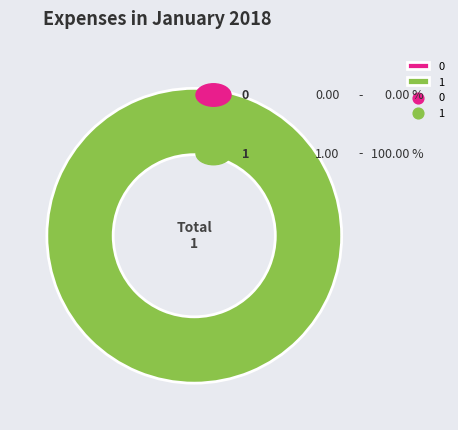

True or false: 1 accounts for 100% of the total.

True